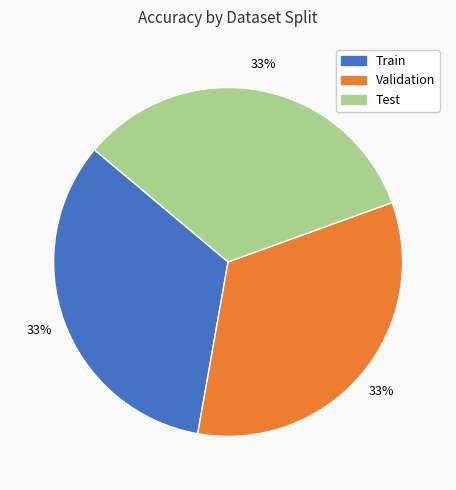

Is there a majority slice in this chart?

No